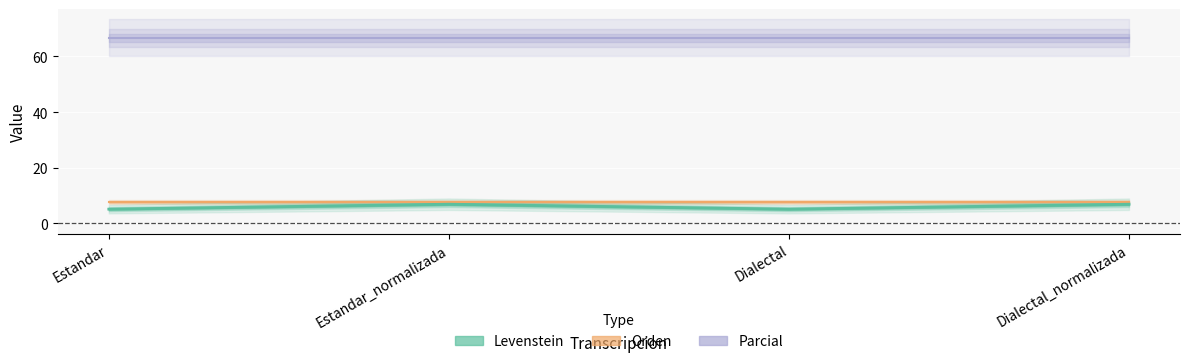

Which category has the lowest value in the Orden series?

Estandar